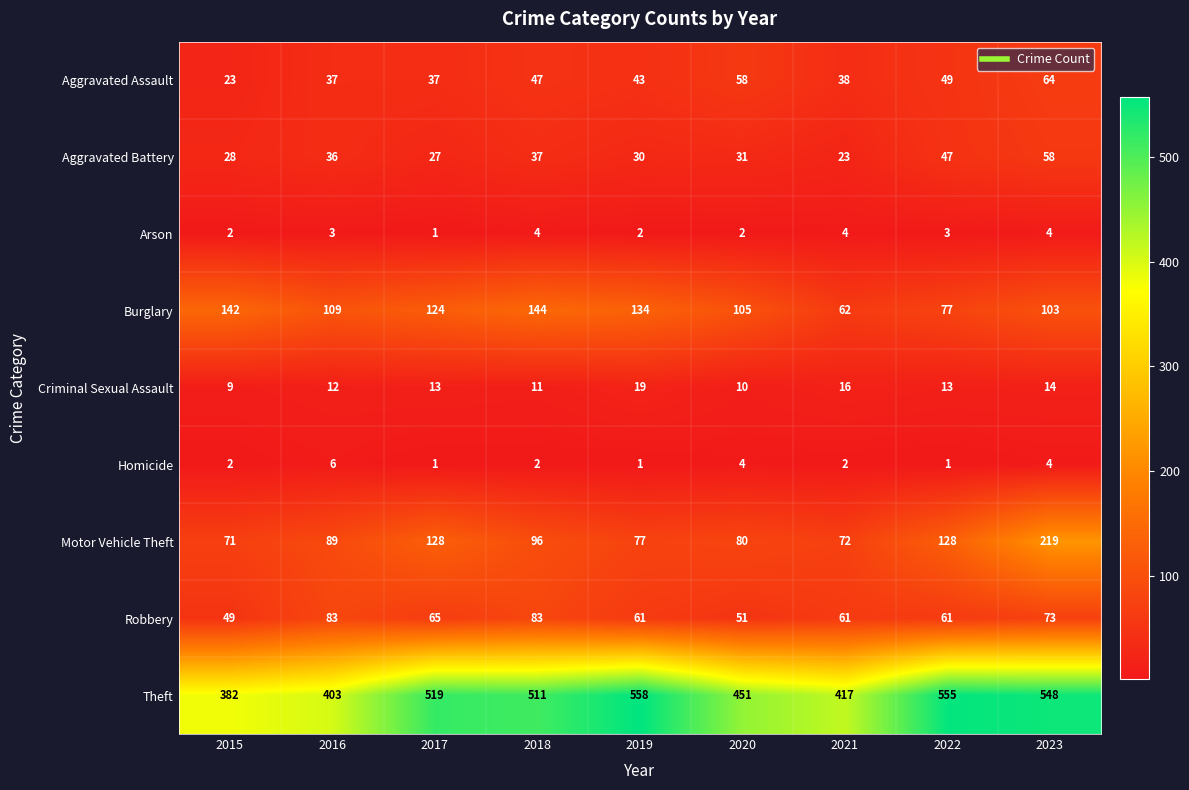

List the series in order of their peak value, highest first.

Theft, Motor Vehicle Theft, Burglary, Robbery, Aggravated Assault, Aggravated Battery, Criminal Sexual Assault, Homicide, Arson